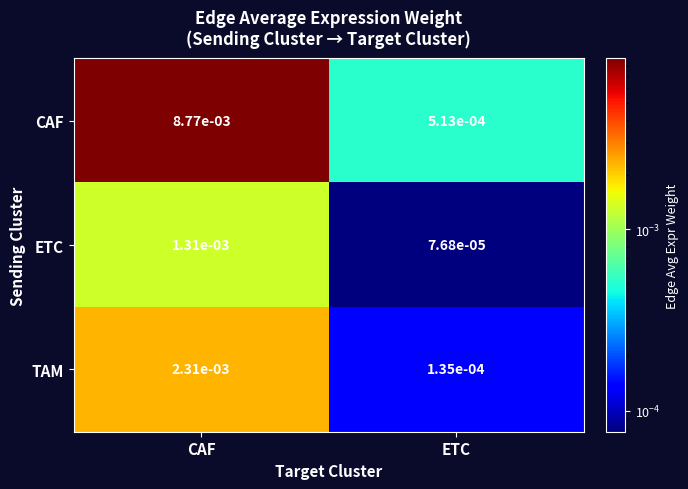

Which series changed the most between CAF and ETC?

CAF